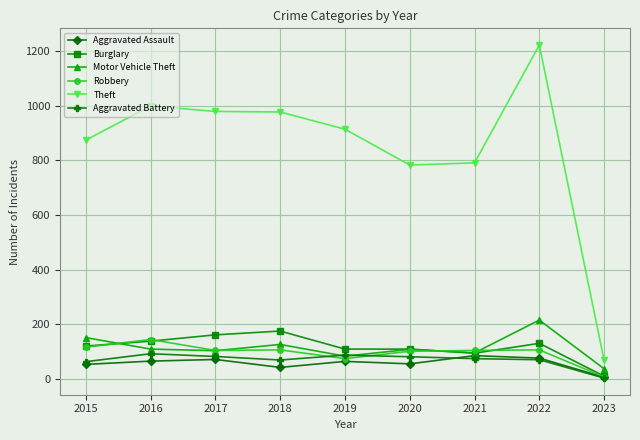

How many categories are shown in the chart?

9